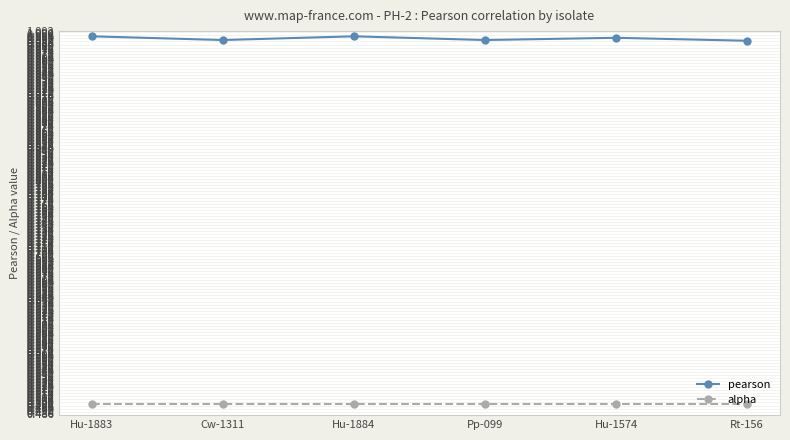

The pearson series shows 1.0 at Hu-1884. True or false?

True